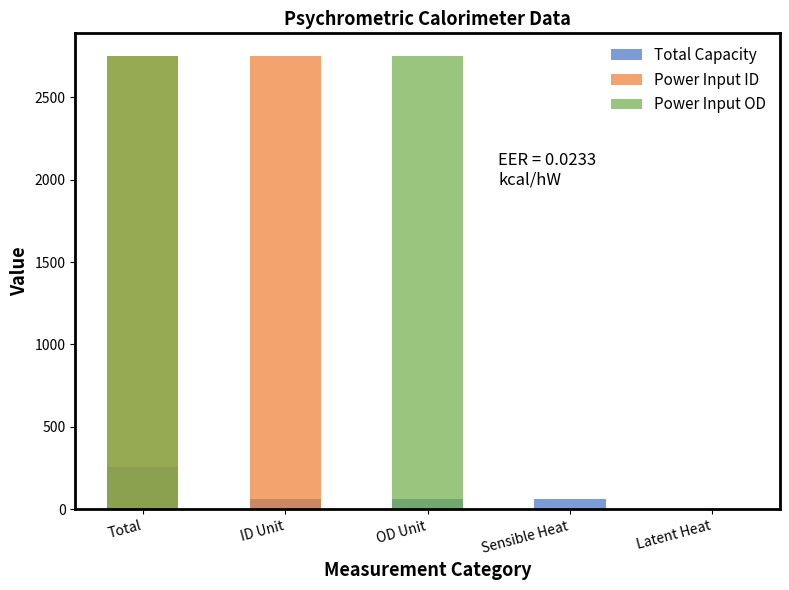

Count the number of categories in the chart.

5